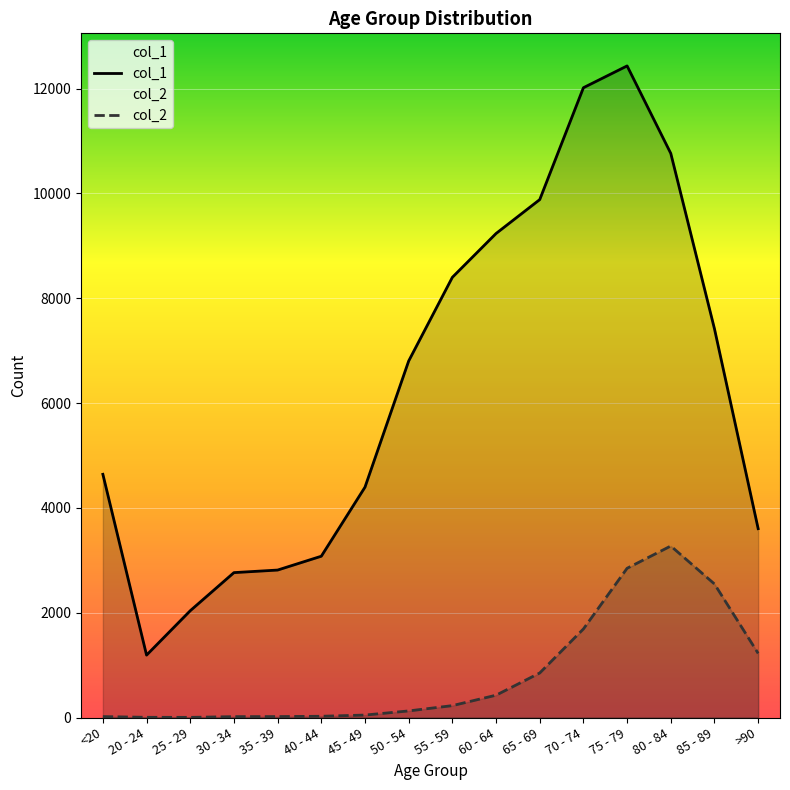

What is the total value across all series at 75 - 79?

15282